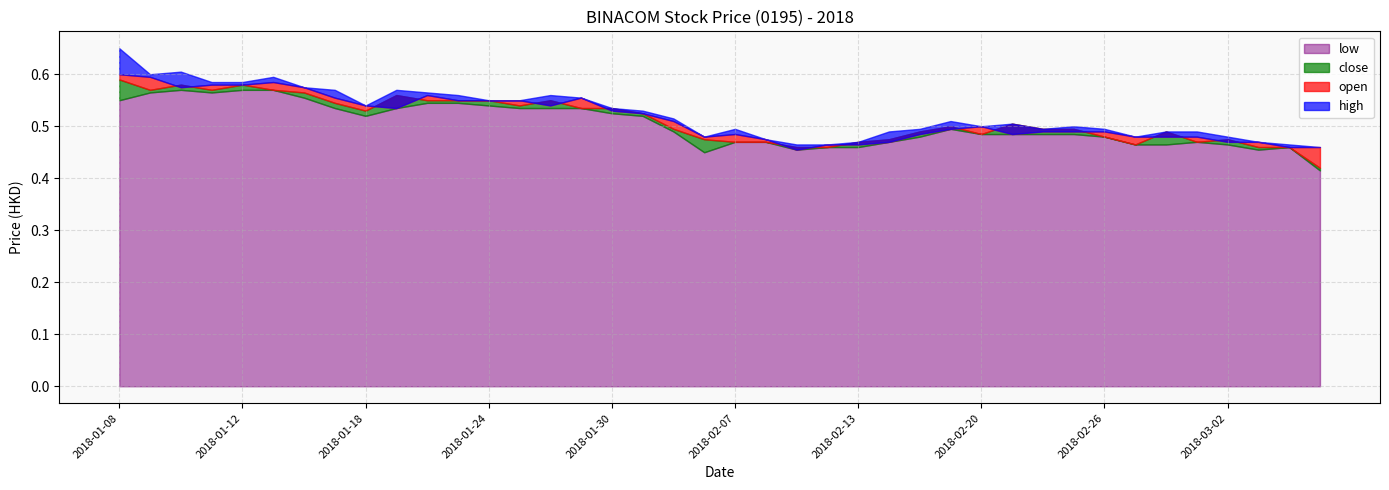

List the series in order of their overall mean, lowest first.

low, close, open, high